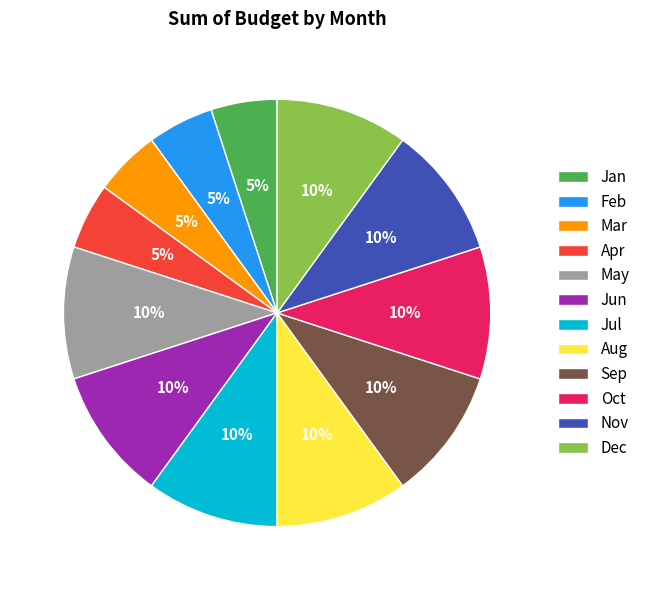

Does Feb account for over 50% of the chart?

No